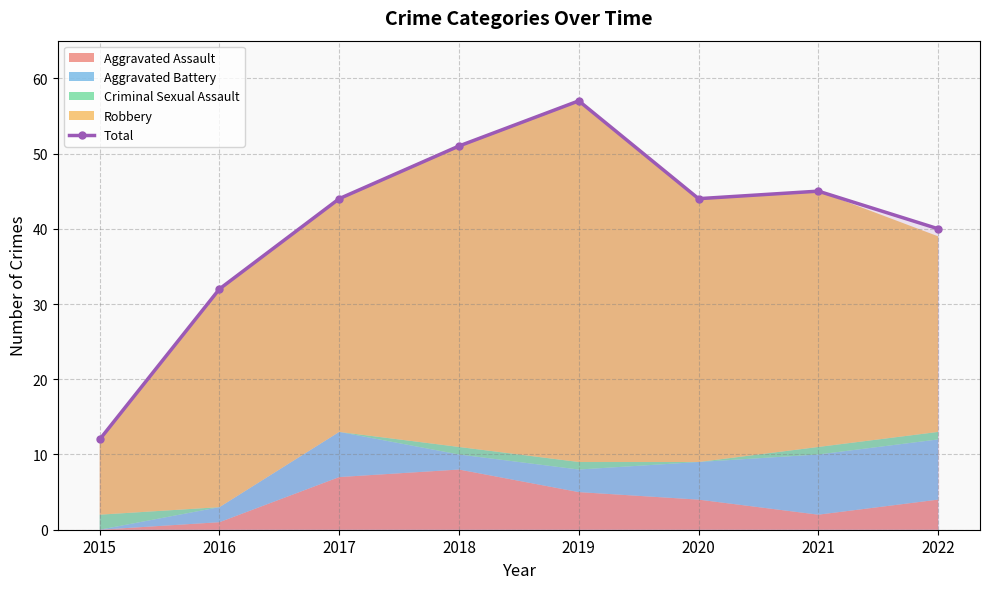

Which label corresponds to the smallest value in the chart?

2015